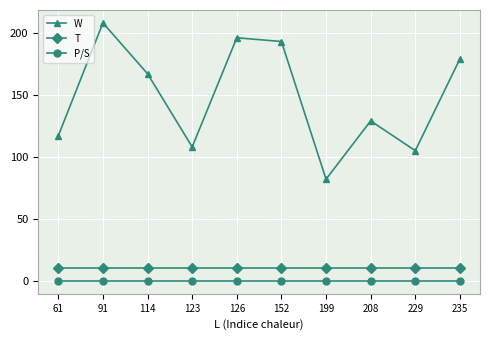

The value of W at 126 is 196. True or false?

True